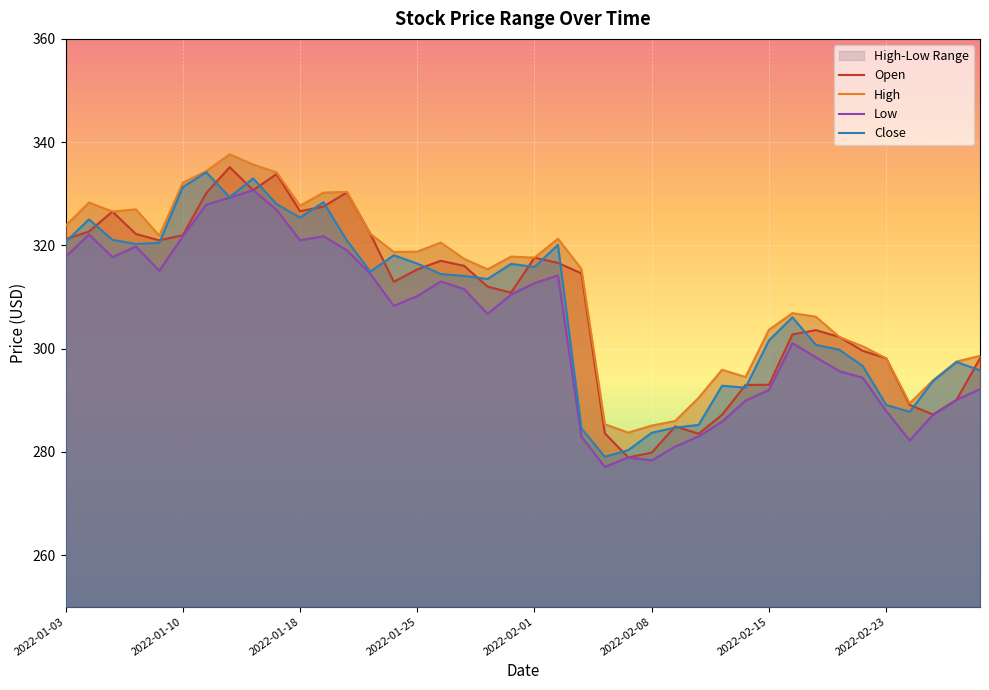

Which series has the largest range (max minus min)?

Open